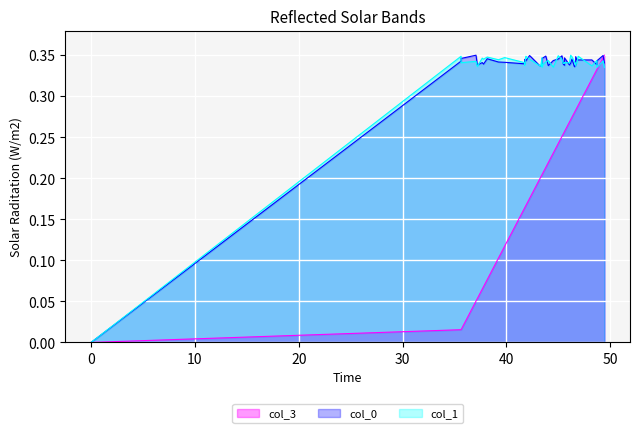

True or false: col_3 and col_1 cross at least once.

True